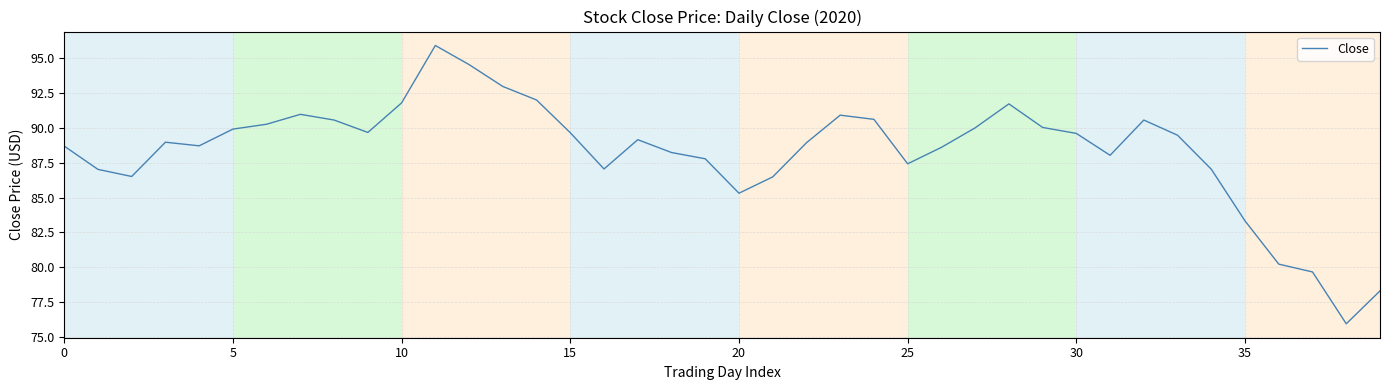

What is the maximum value shown in the chart?

95.9